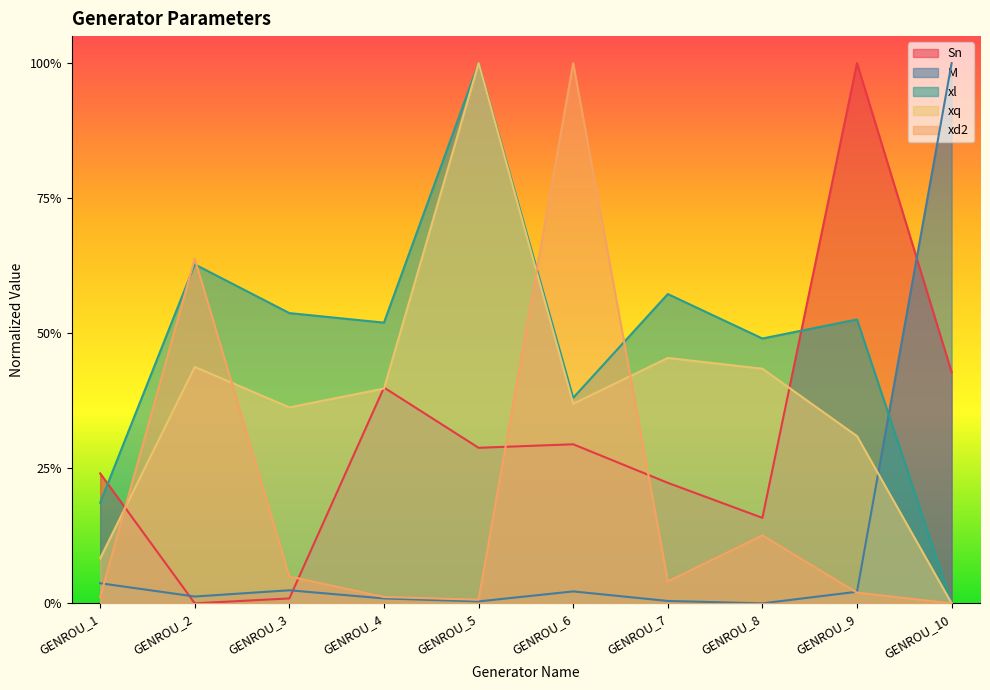

Between which two adjacent categories do M and Sn first intersect?

GENROU_1 and GENROU_2